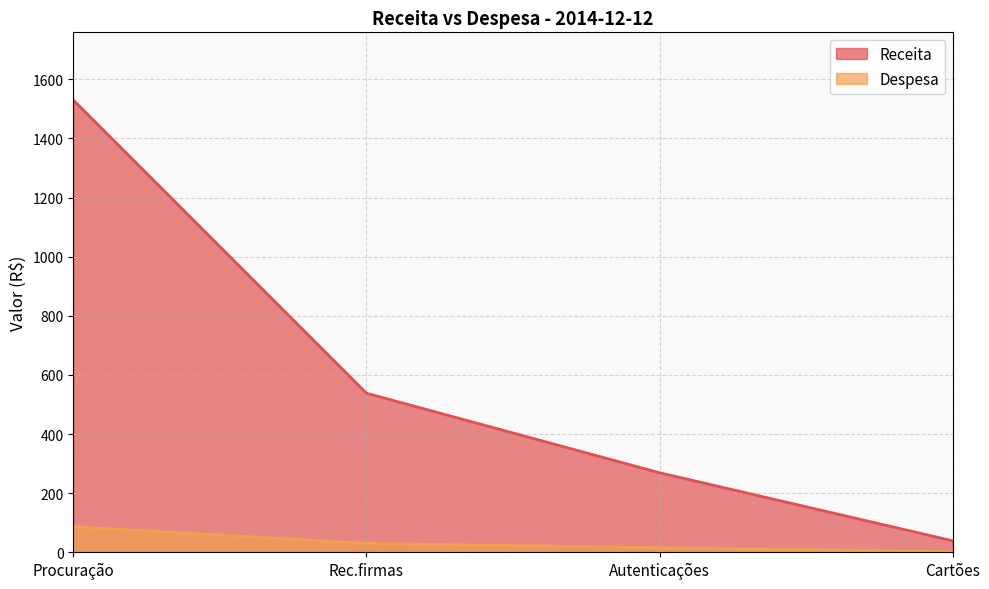

What is the lowest value of the Receita series?

39.0